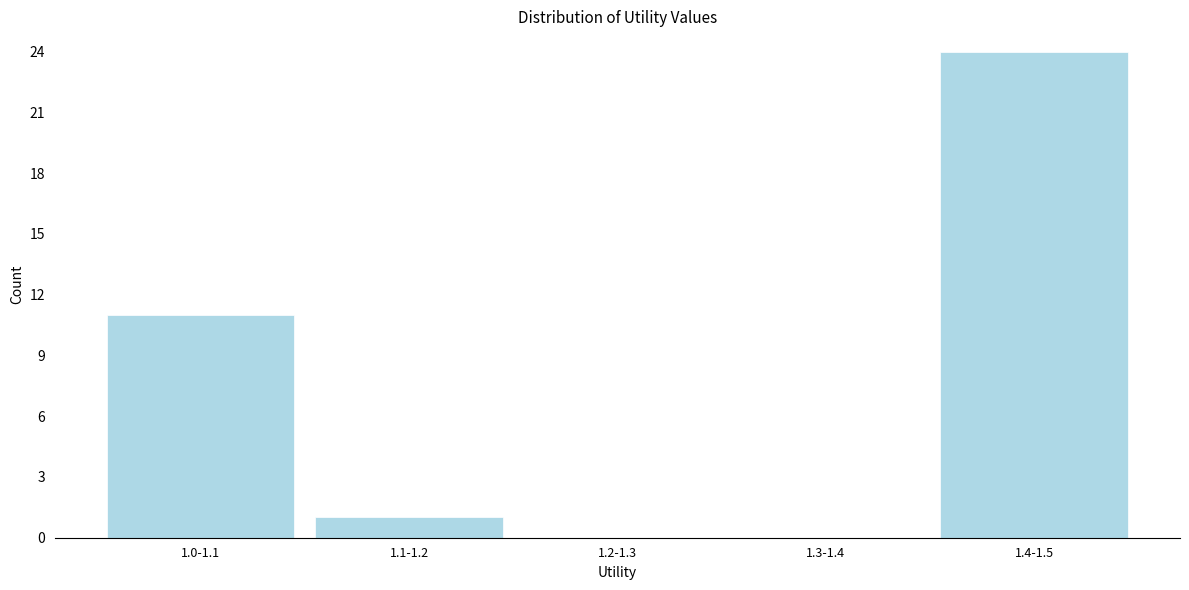

Reading right to left, what are all the values shown in this chart?

1.4-1.5=24	1.3-1.4=0	1.2-1.3=0	1.1-1.2=1	1.0-1.1=11